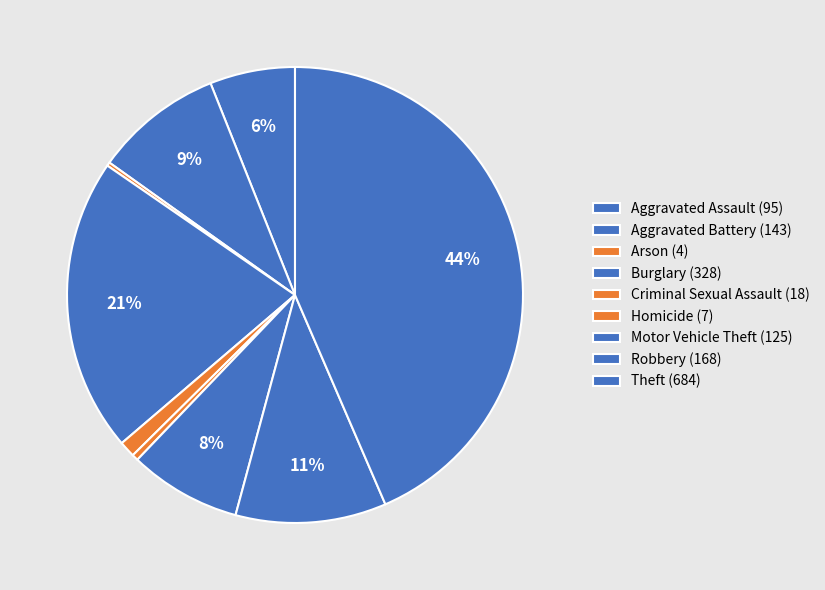

What percentage is NOT represented by Aggravated Battery?

90.9%